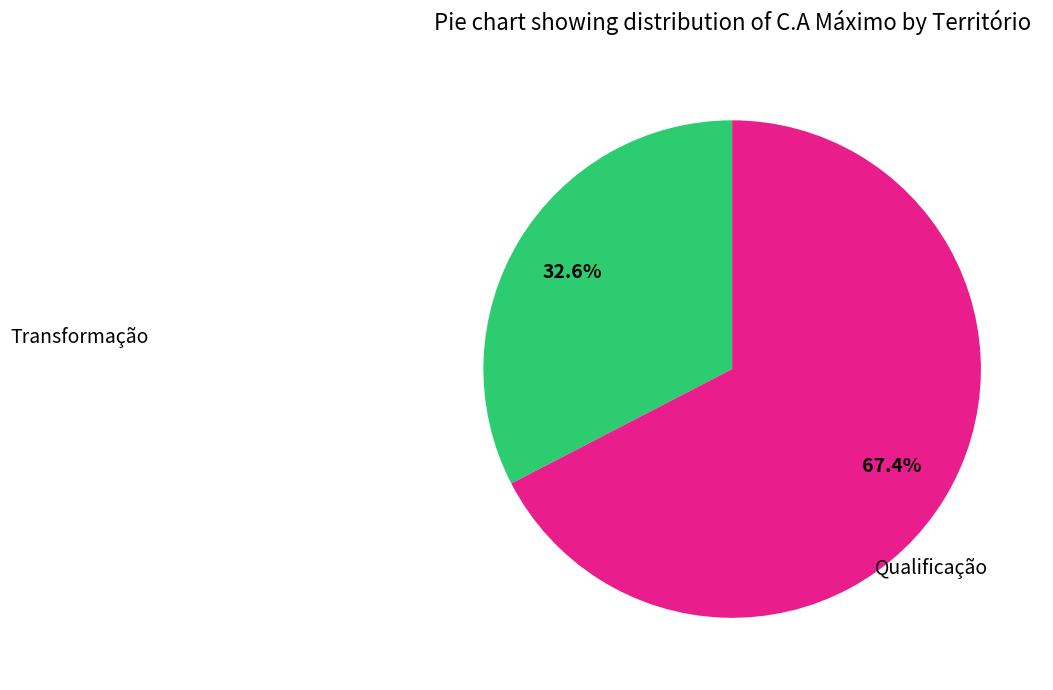

Does any single category account for the majority?

Yes